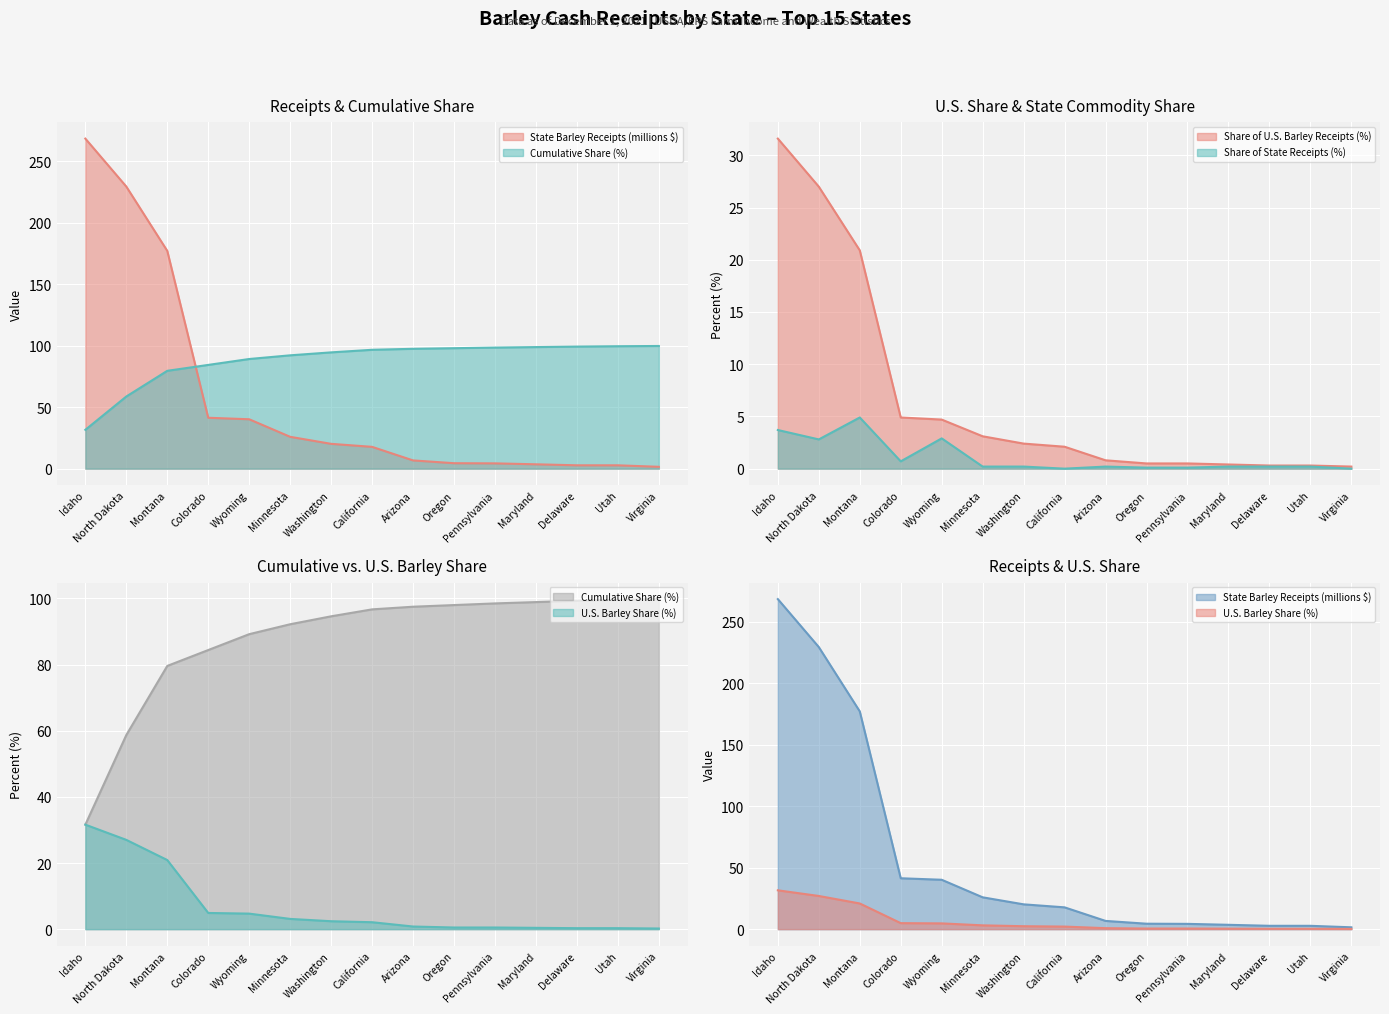

What is the highest value of the Cumulative share (%) series?

99.8